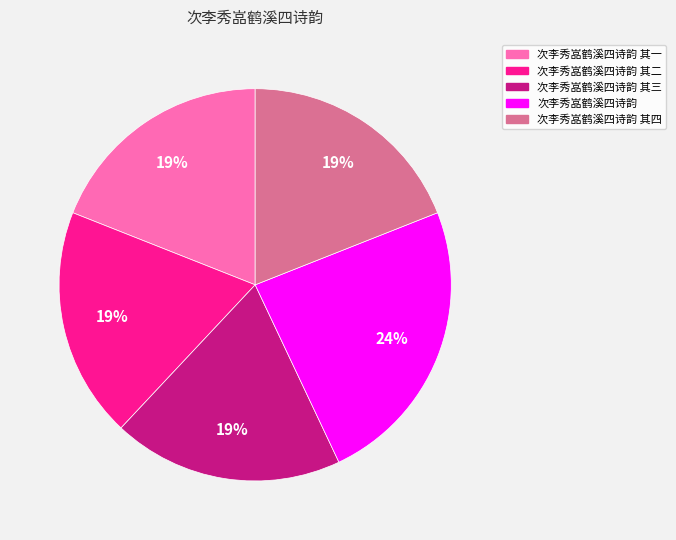

To the nearest percent, what portion does 次李秀嵓鹤溪四诗韵 其四 represent?

19%